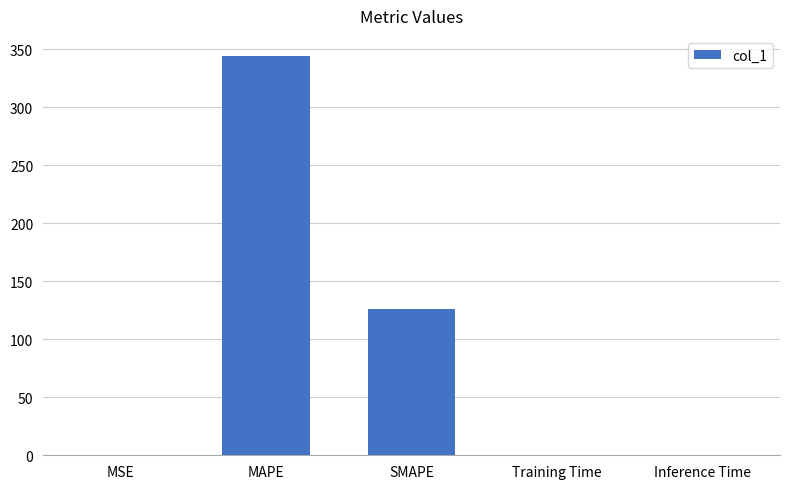

Are the bars grouped side by side (vs. stacked)?

No